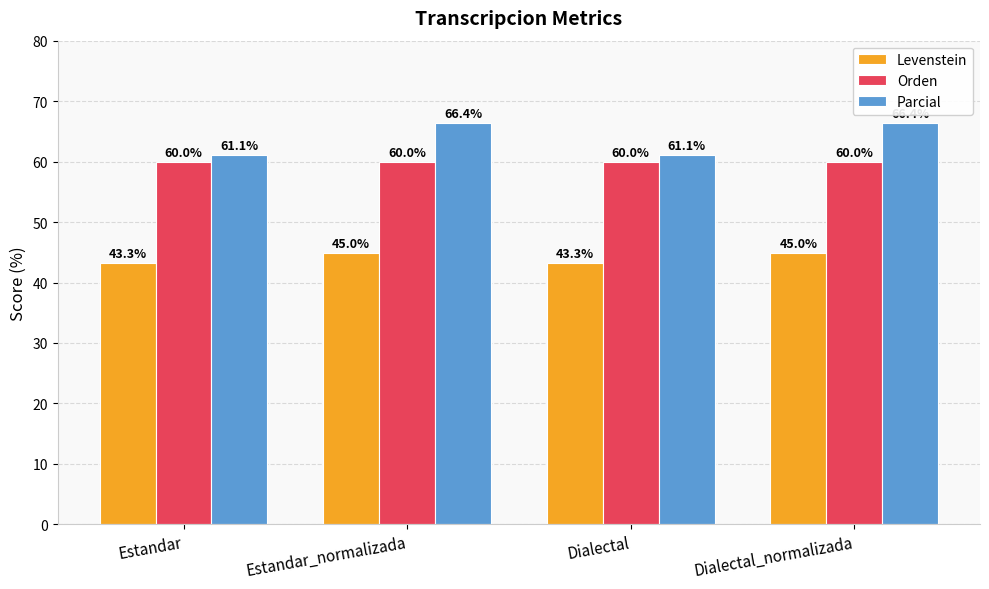

At Estandar_normalizada, list the series in order from largest to smallest.

Parcial, Orden, Levenstein